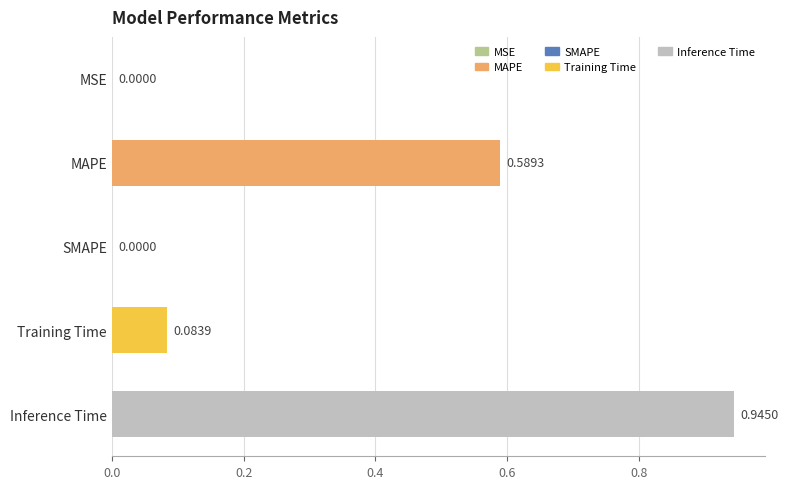

At which category does the chart reach its peak across all series?

Inference Time